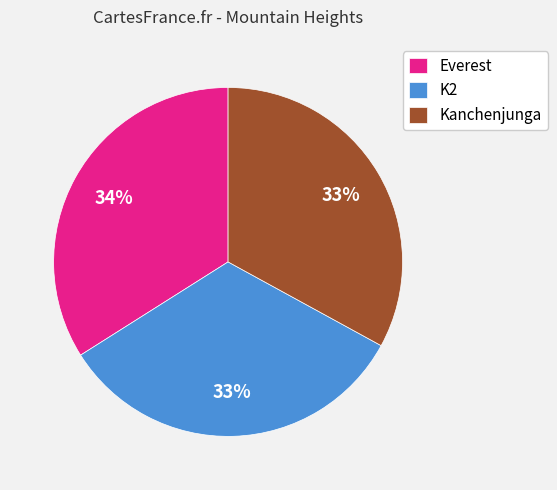

Is Kanchenjunga the majority of the pie?

No